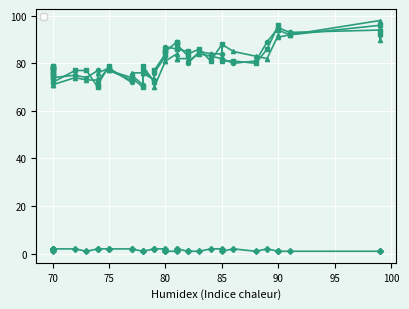

What is the sum of all _1 values?

3190